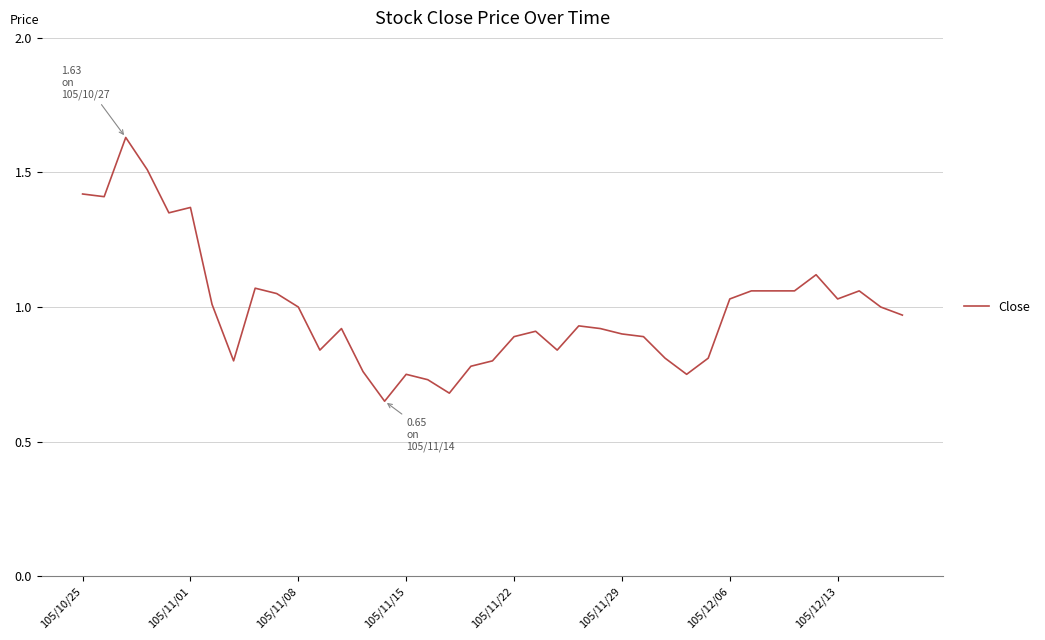

At which category does the chart reach its minimum across all series?

14